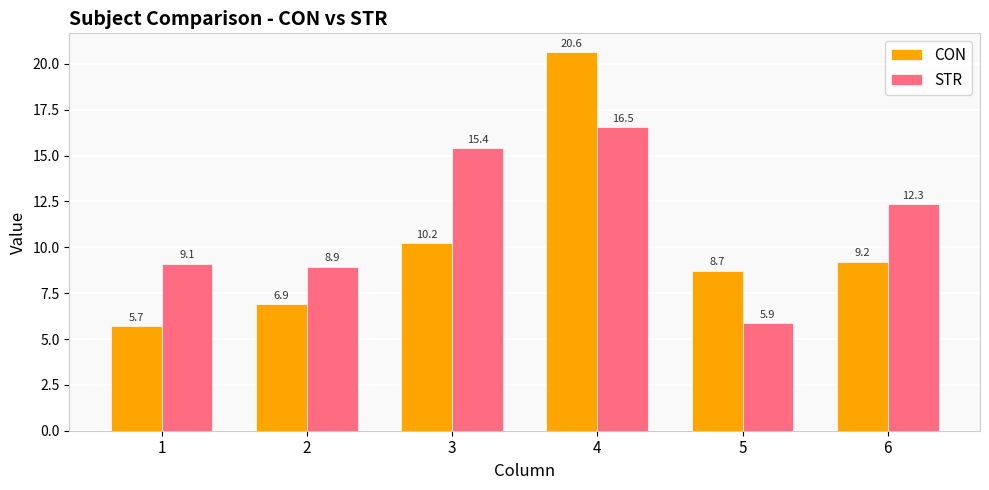

What is the average value of the STR series?

11.4